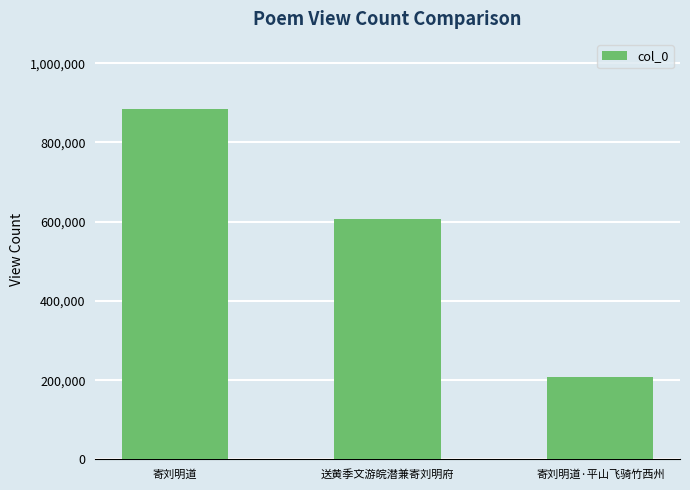

Which label corresponds to the largest value in the chart?

寄刘明道